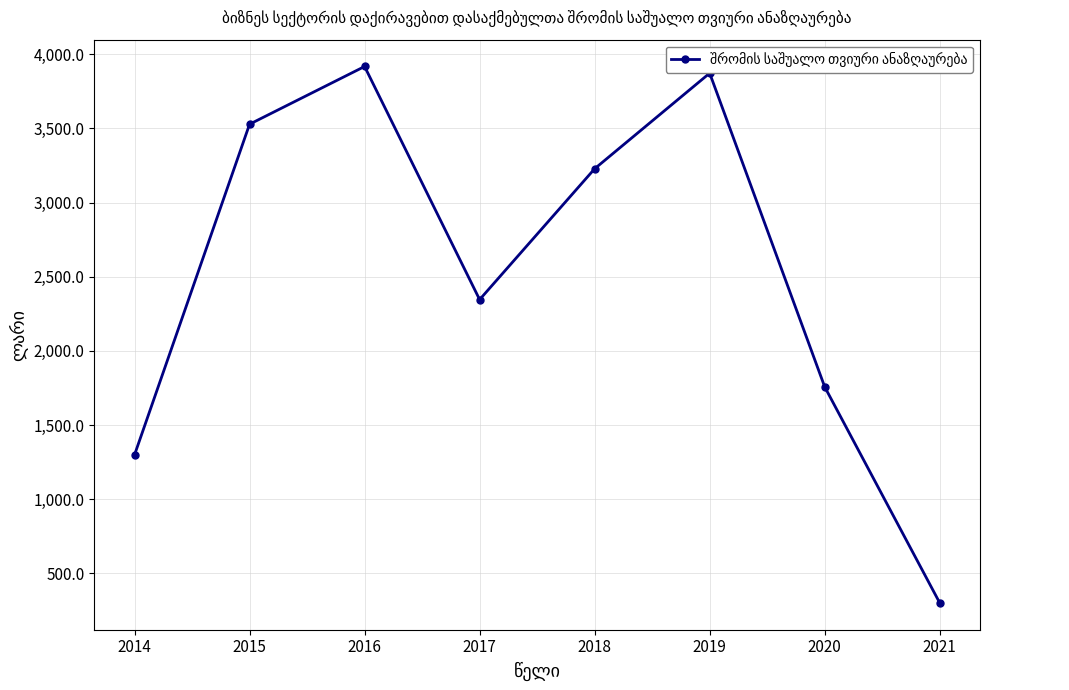

Reading left to right, what are all the values shown in this chart?

1298.9	3528.1	3917.3	2345.6	3227.9	3872.3	1757.2	300.6